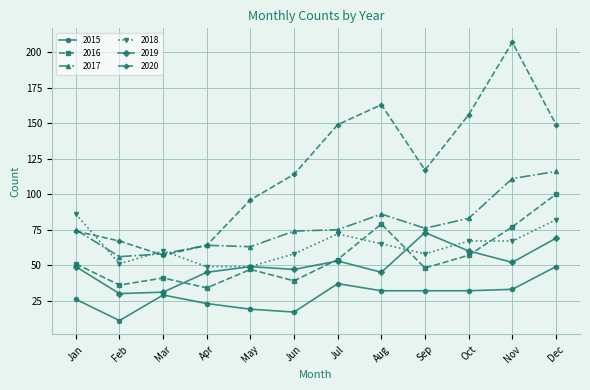

Which series has the largest range (max minus min)?

2020